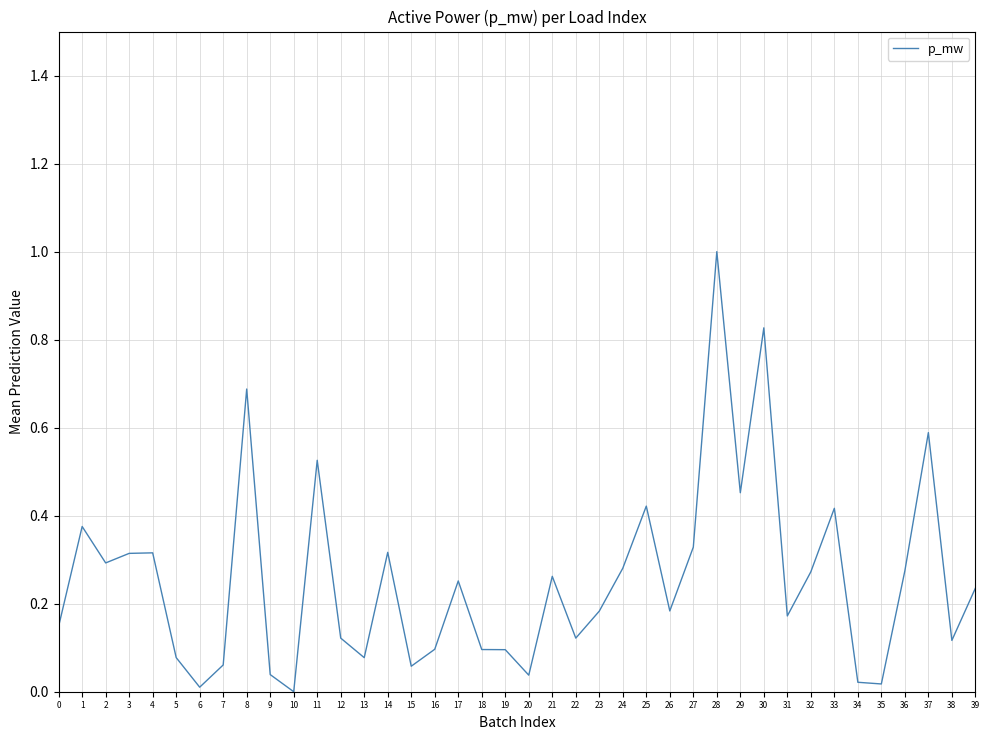

What is the difference between the maximum and second lowest values?

1.0